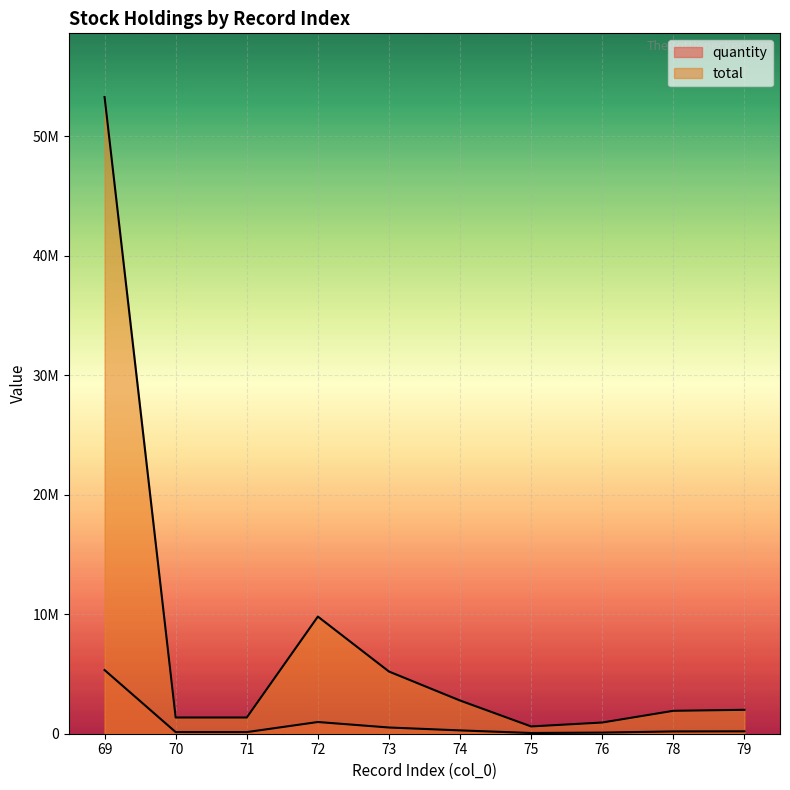

What is the difference between the highest and lowest values at 70?

1221003